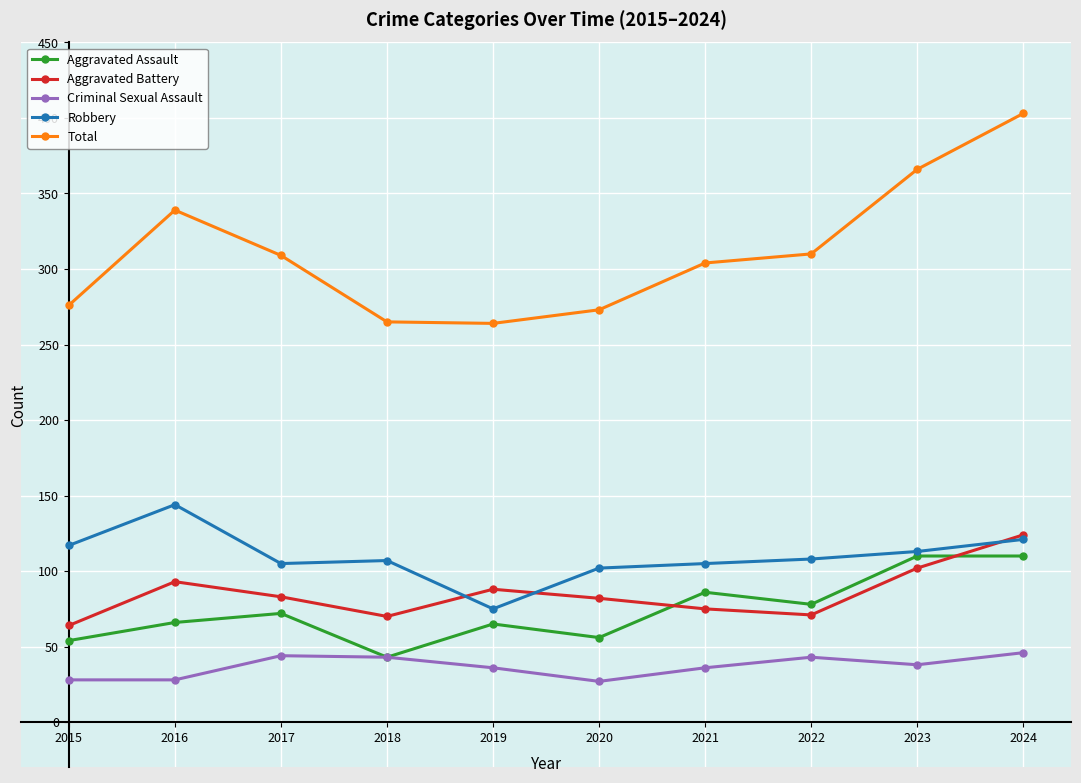

How many lines are shown in the chart?

5